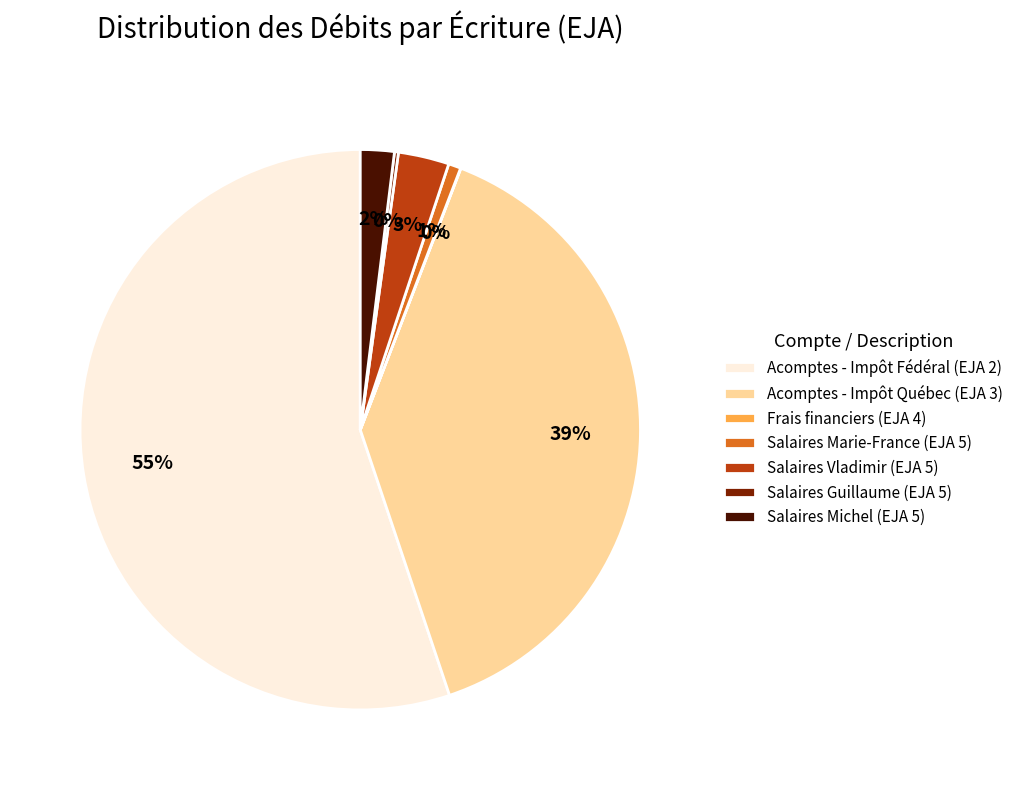

Which category has the biggest portion of the pie?

Acomptes - Impôt Fédéral (EJA 2)